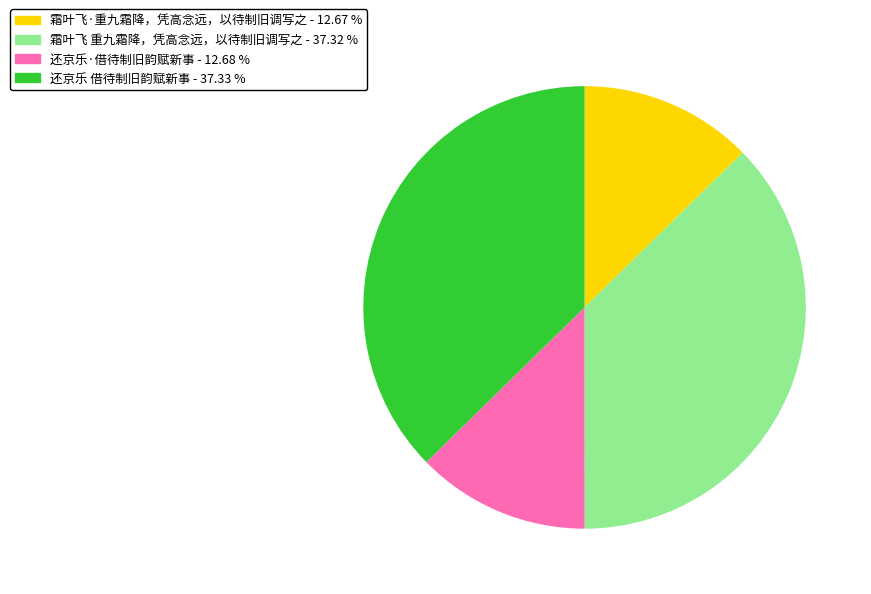

Count the number of slices in the pie.

4